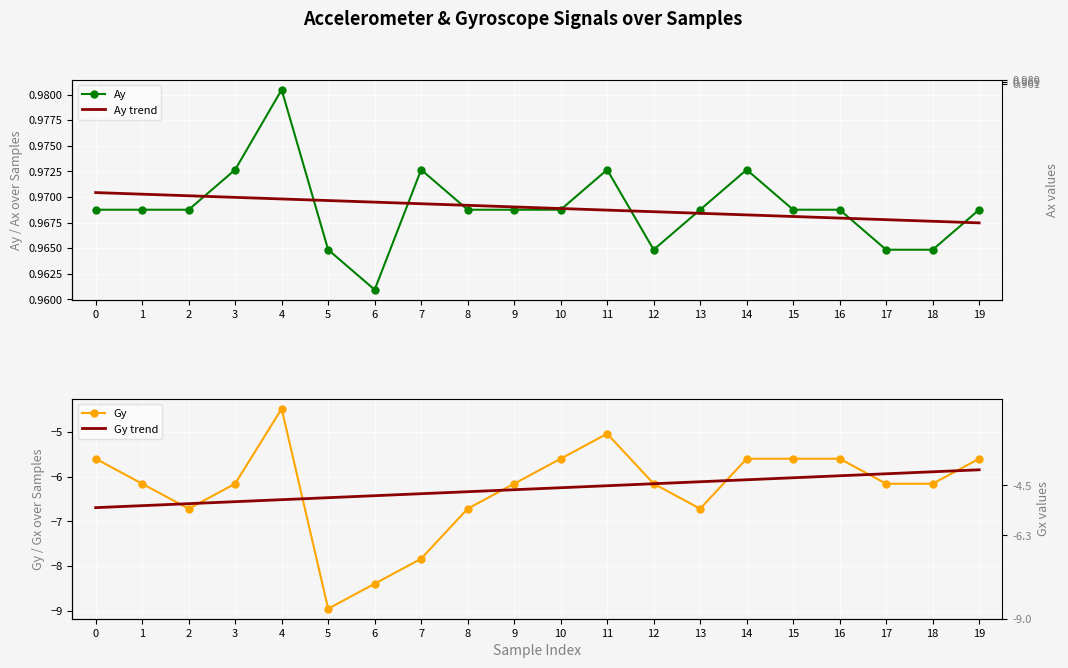

What is the sum of all Gy values?

-125.4